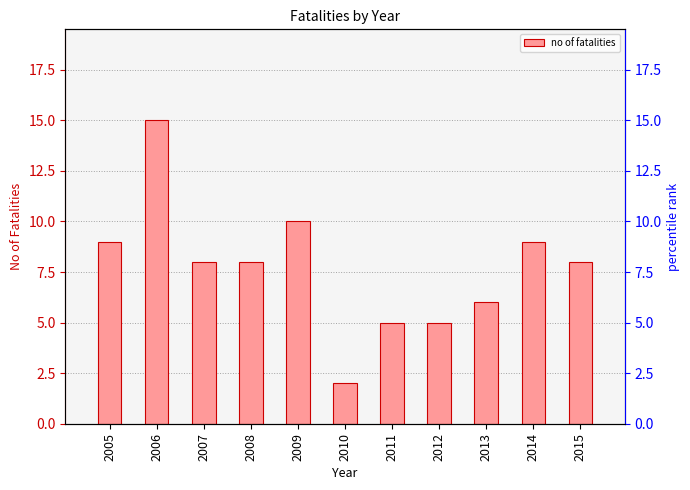

How many values in the no of fatalities series exceed 8?

4